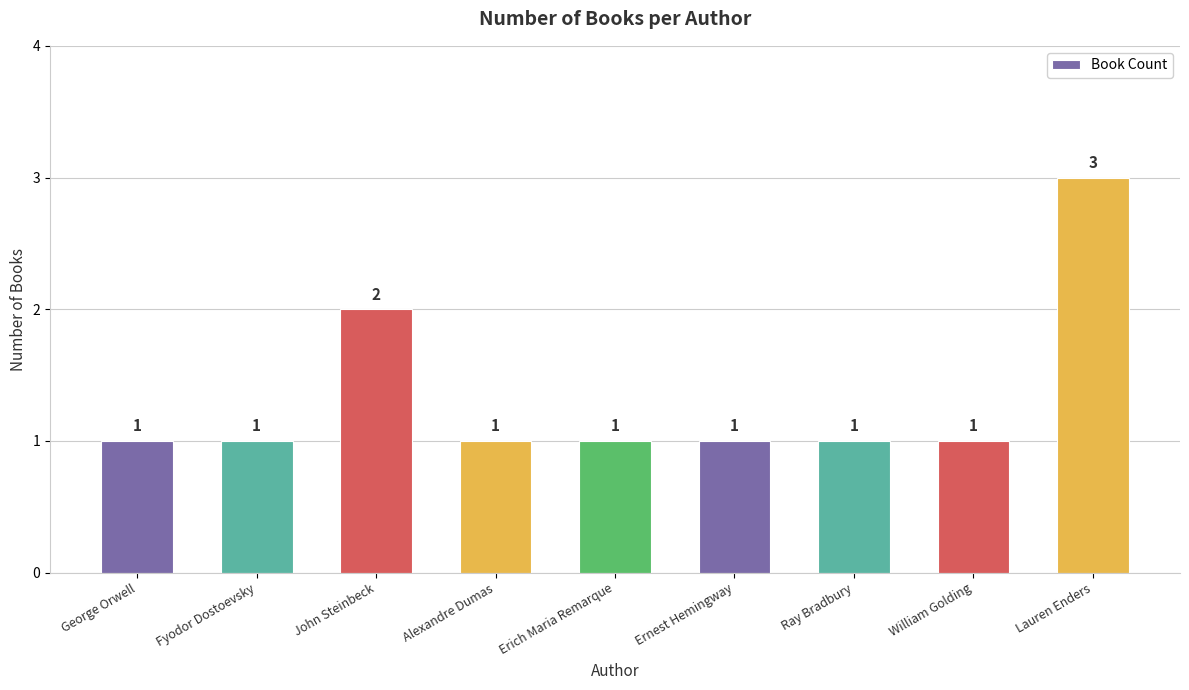

The value at Erich Maria Remarque is 0. True or false?

False